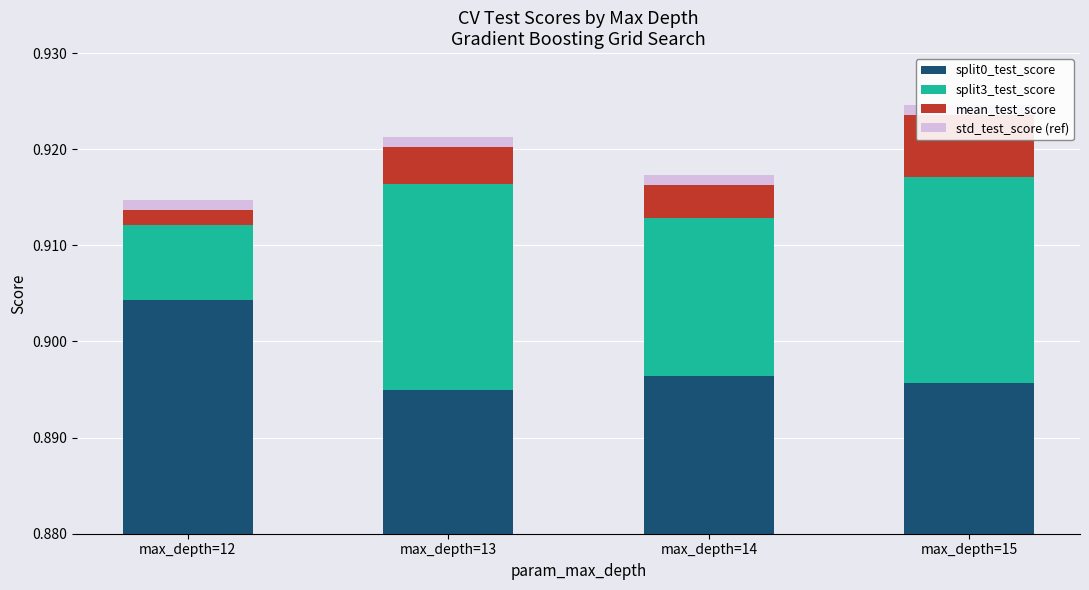

Count the split0_test_score values in the range 0 to 1.

4